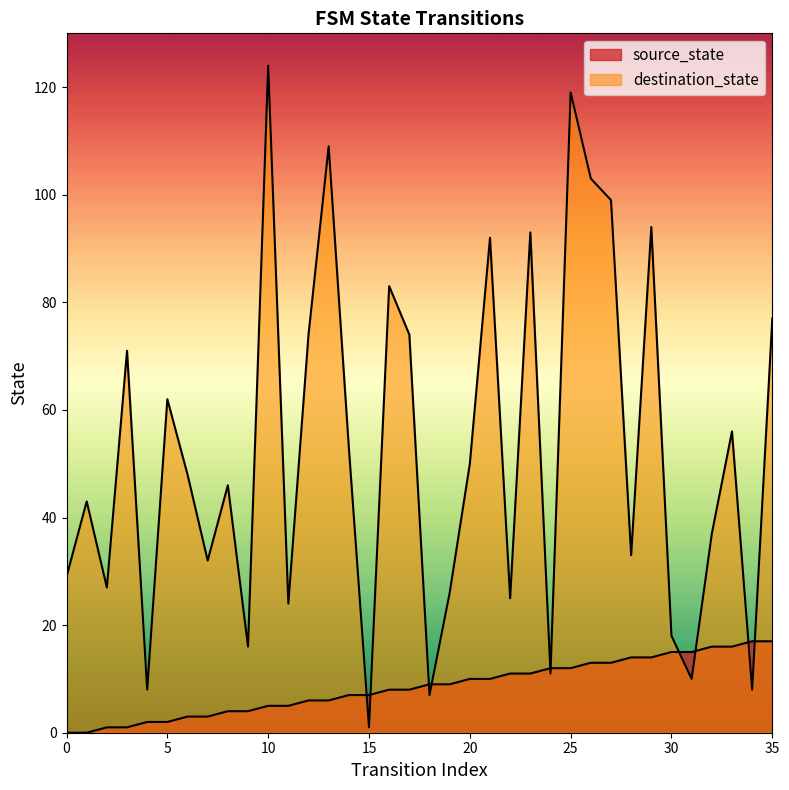

At how many categories does at least one series exceed 54?

15